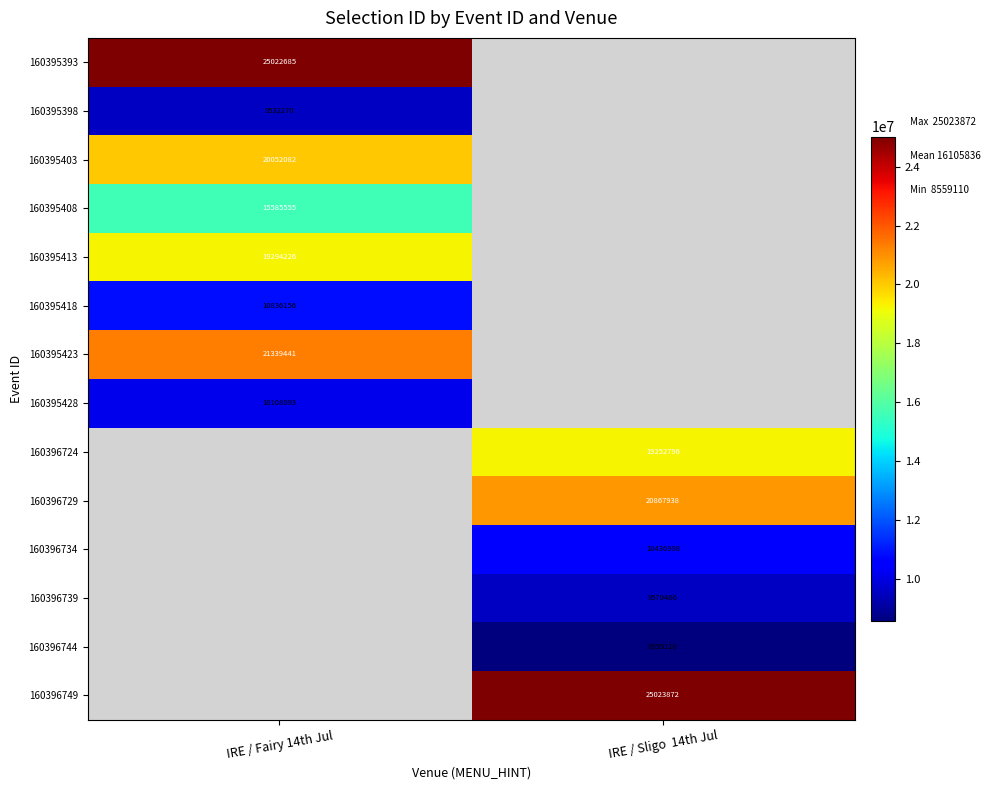

The value of 160395413 at IRE / Fairy 14th Jul is 31144821. True or false?

False